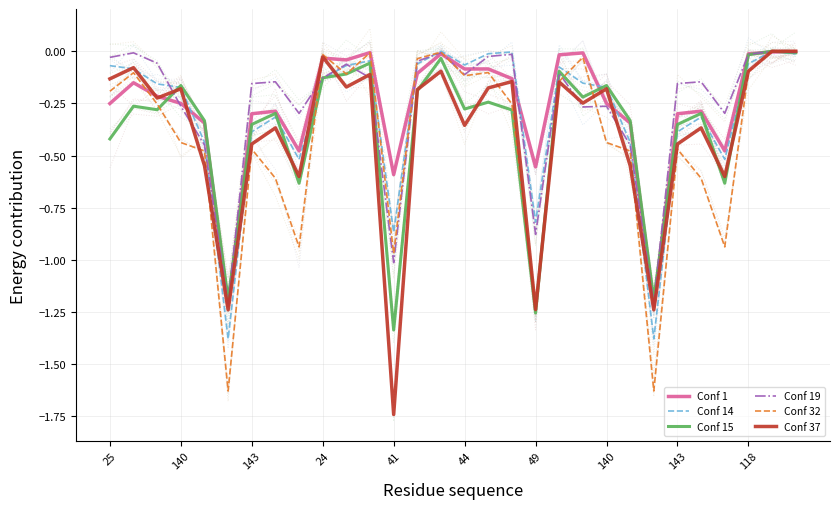

Which series has the largest total across all categories?

Conf 19